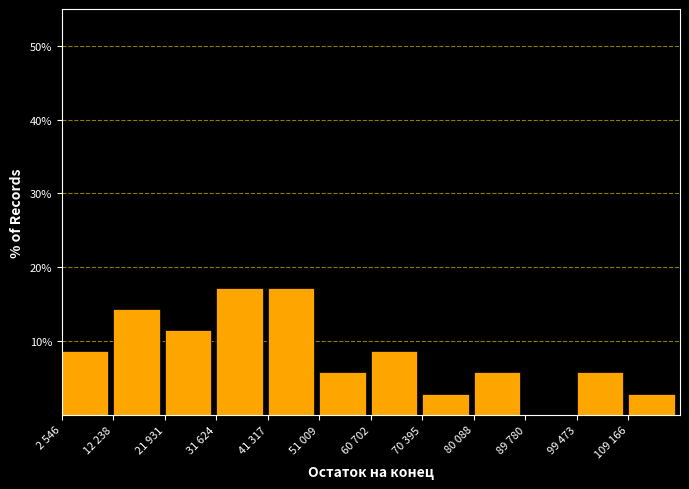

Reading left to right, what are all the values shown in this chart?

2 546=8.6	12 238=14.3	21 931=11.4	31 624=17.1	41 317=17.1	51 009=5.7	60 702=8.6	70 395=2.9	80 088=5.7	89 780=0.0	99 473=5.7	109 166=2.9